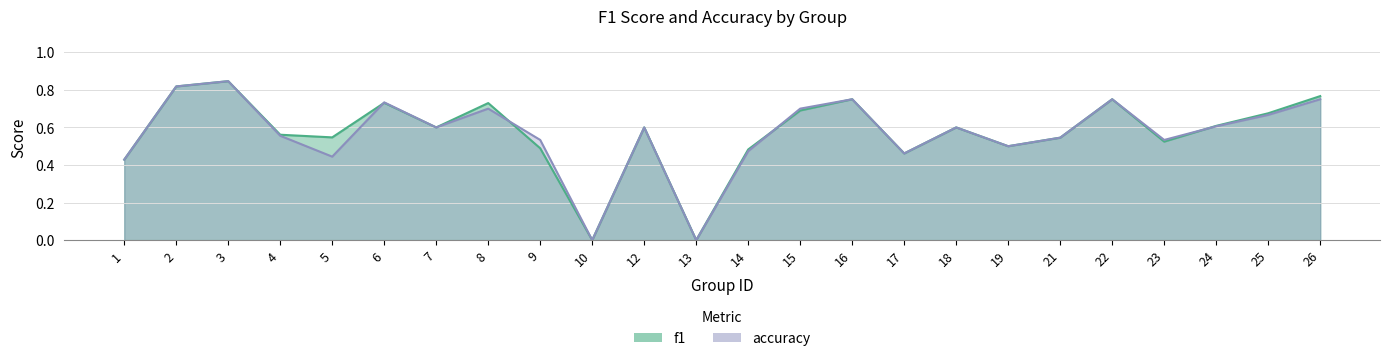

At which category does f1 reach its first local peak?

3